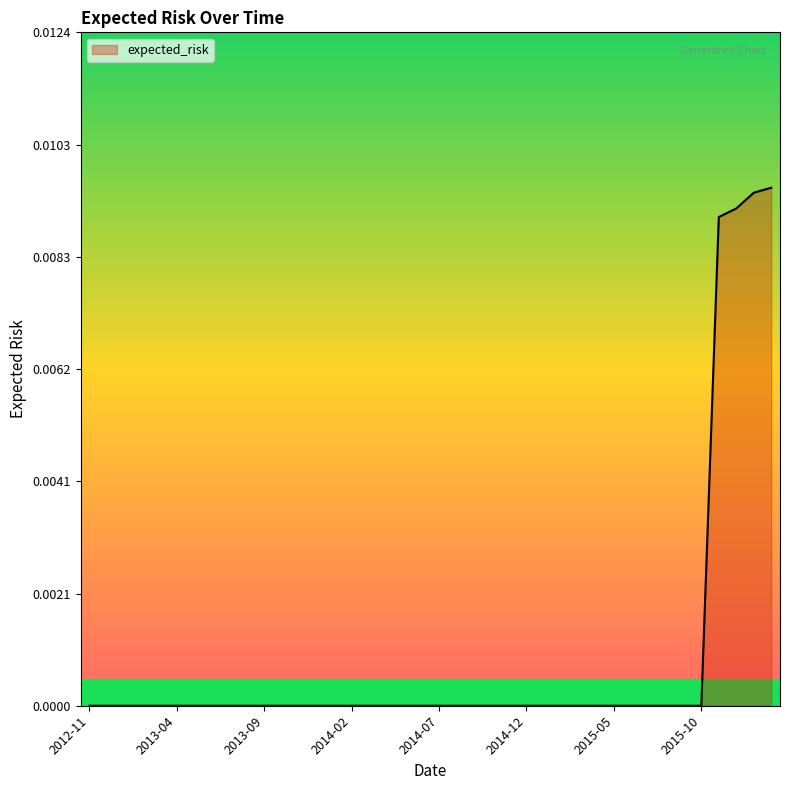

Does the chart have visible grid lines?

No